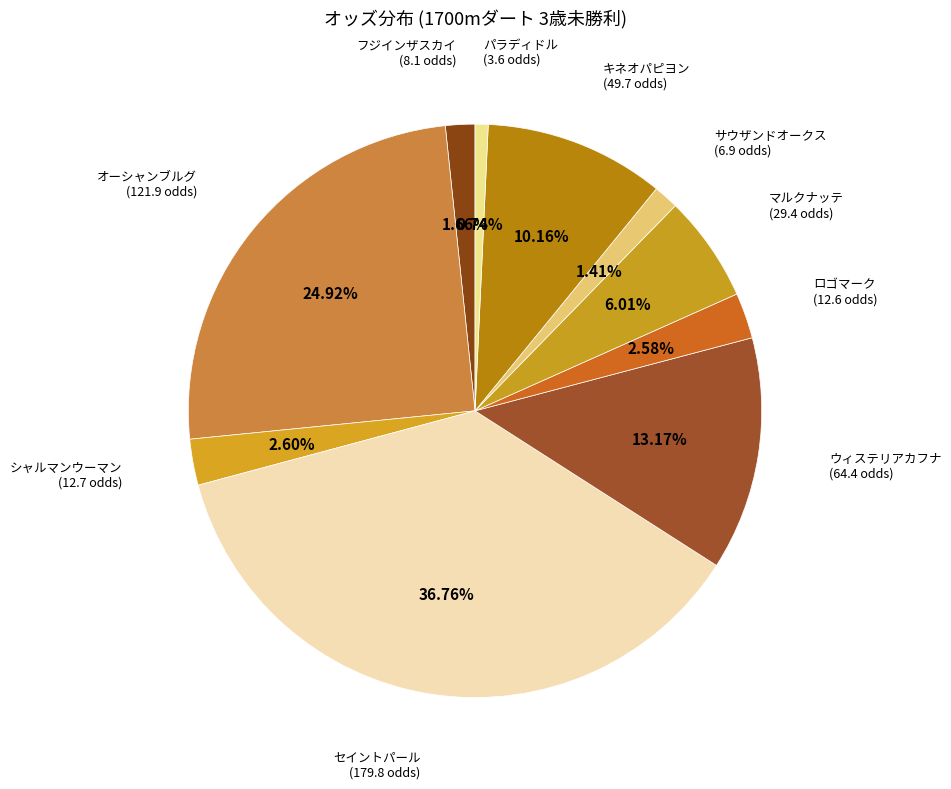

Which slice is the smallest?

パラディドル